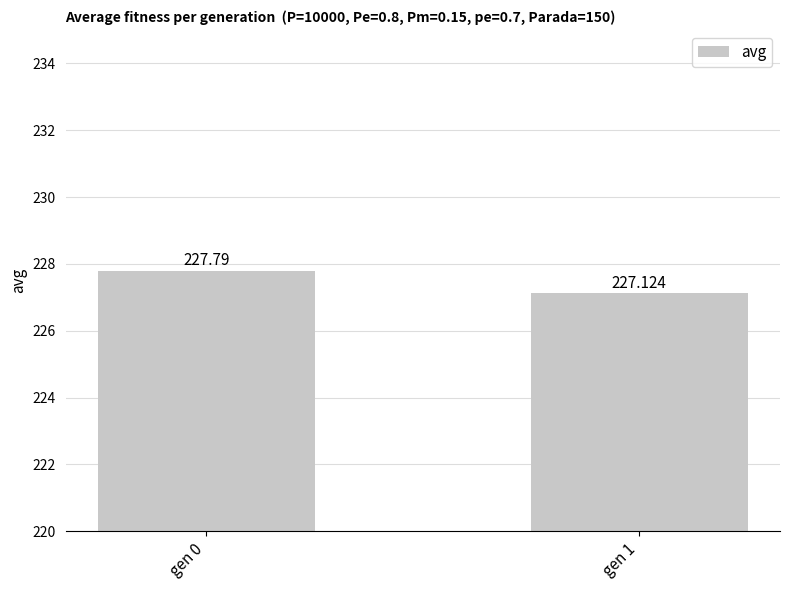

What is the change in value from gen 0 to gen 1?

-0.7